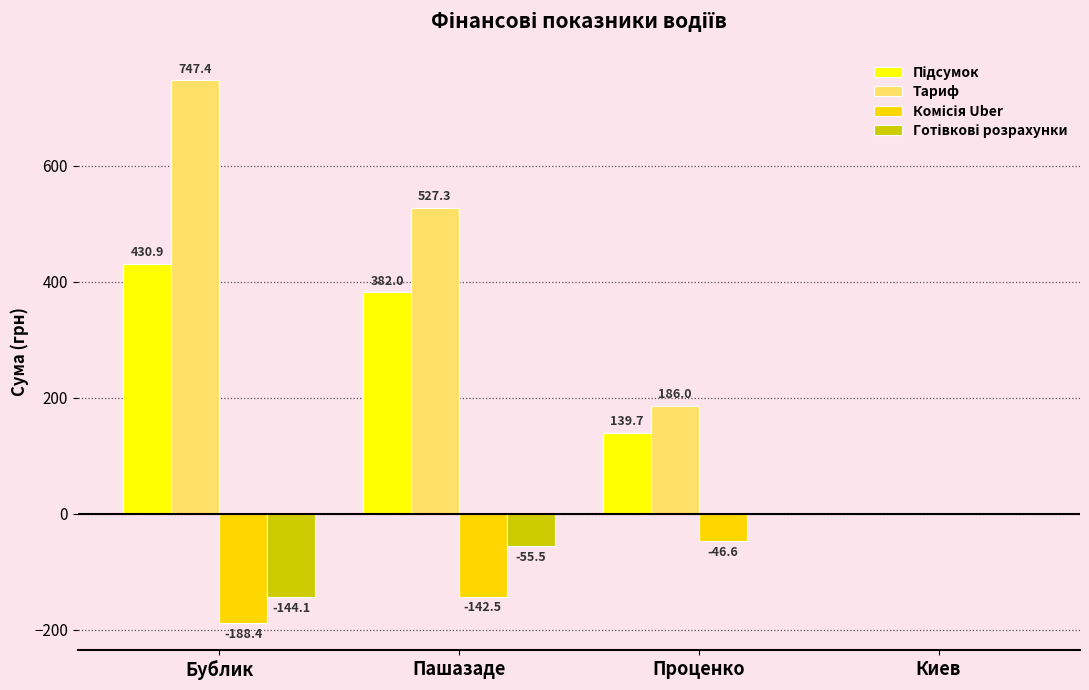

Between Бублик and Проценко, which series saw the biggest shift?

Тариф